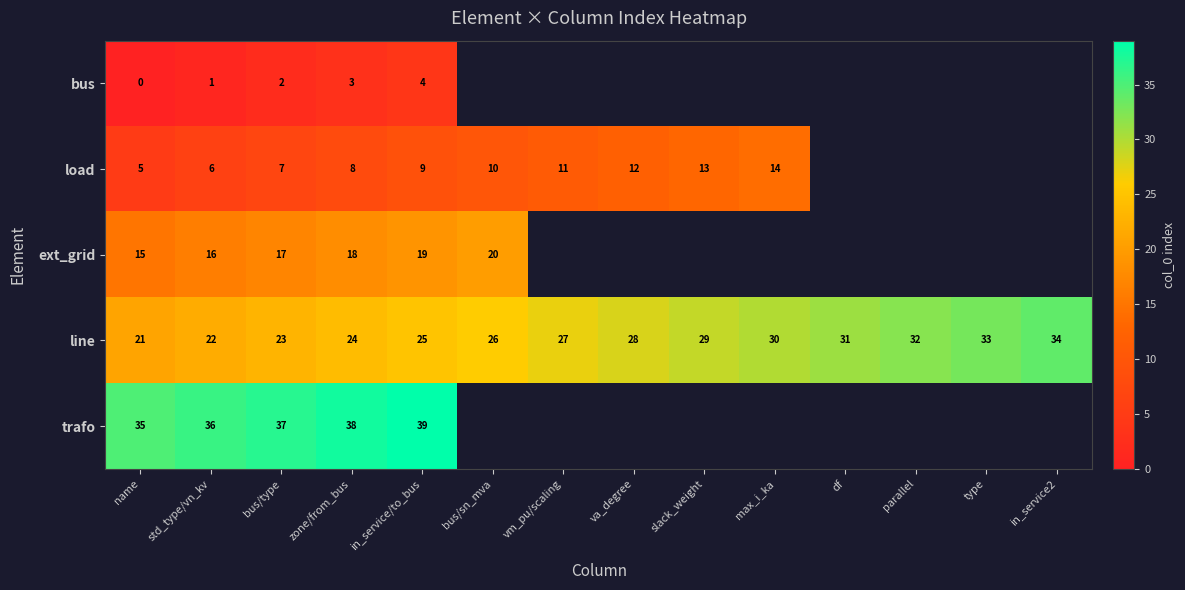

What is the spread (max minus min) of values at name?

35